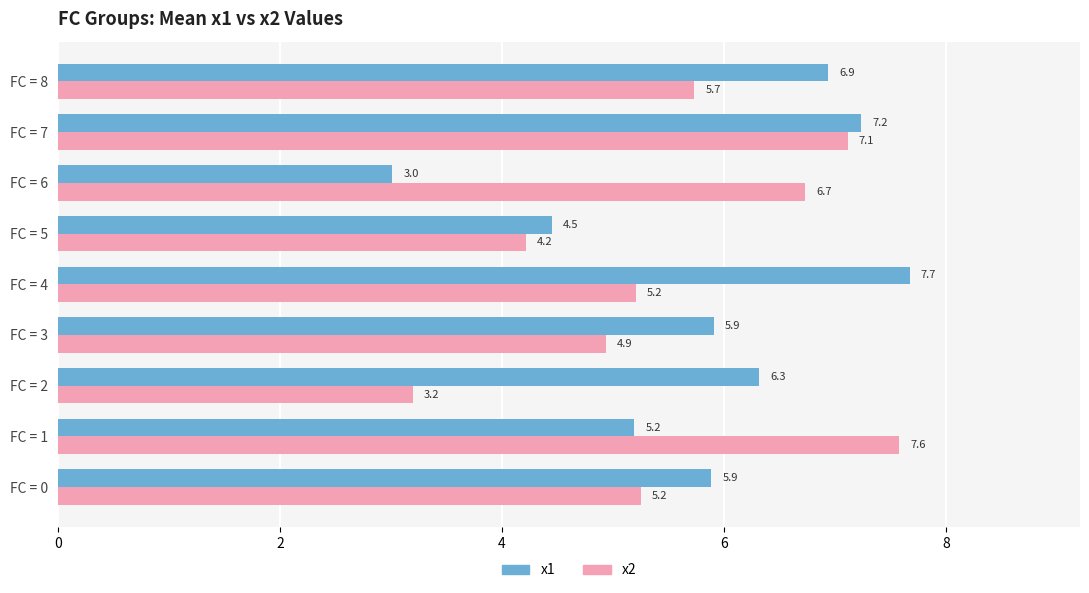

What is the minimum value for x1?

3.0